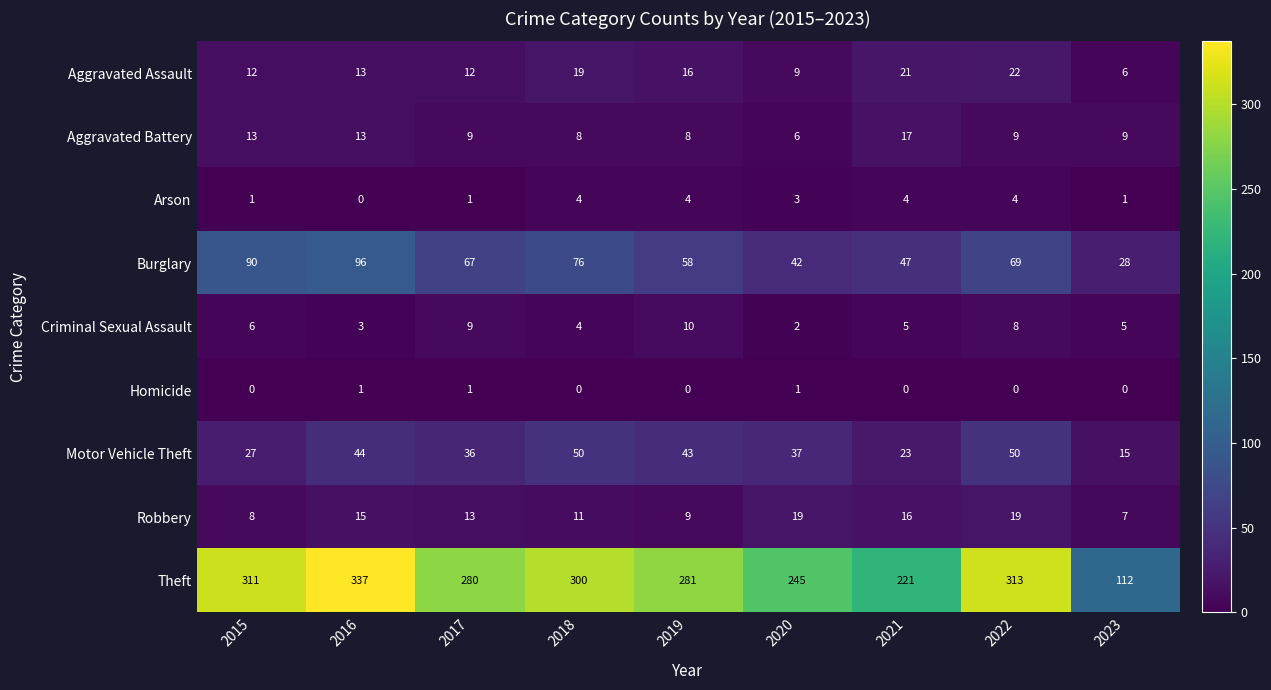

Rank the series by their maximum value, from lowest to highest.

Homicide, Arson, Criminal Sexual Assault, Aggravated Battery, Robbery, Aggravated Assault, Motor Vehicle Theft, Burglary, Theft